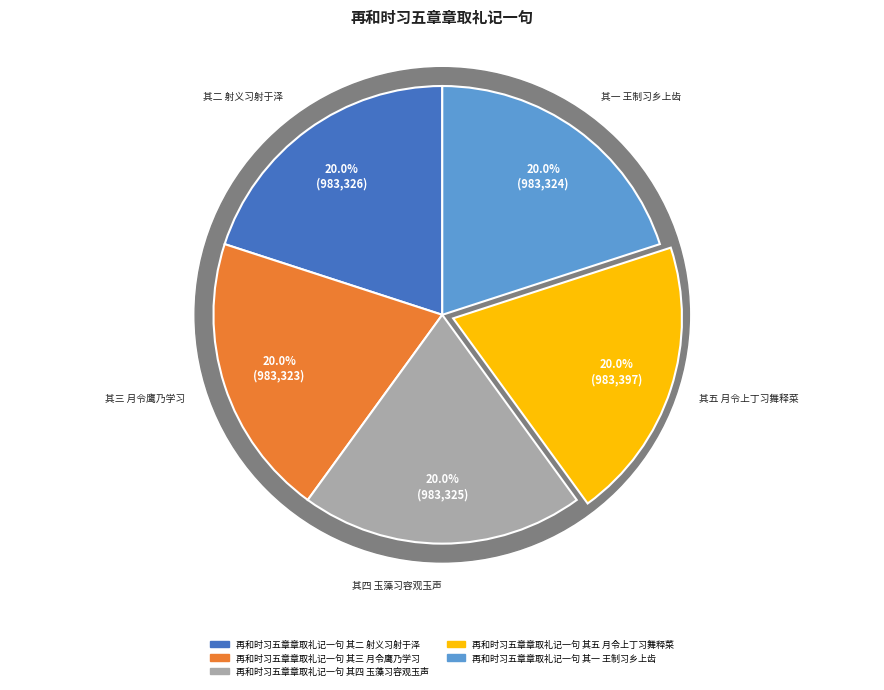

How many slices are in this pie chart?

5